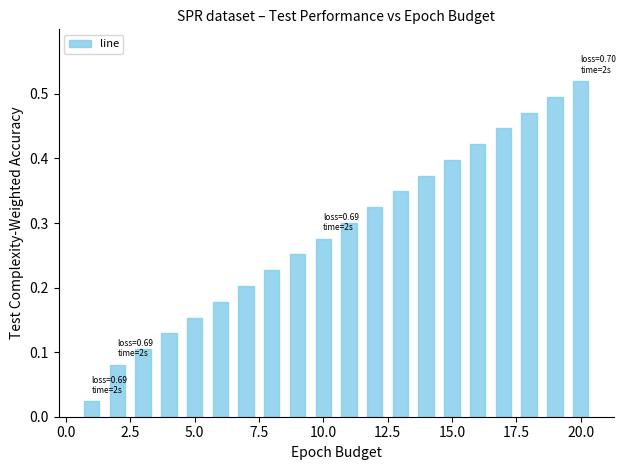

At which category does the chart reach its peak across all series?

20.0